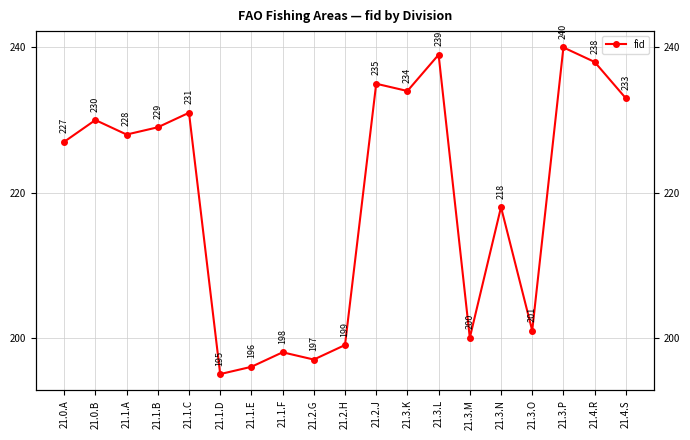

The chart shows a value of 238 at 21.4.R. True or false?

True